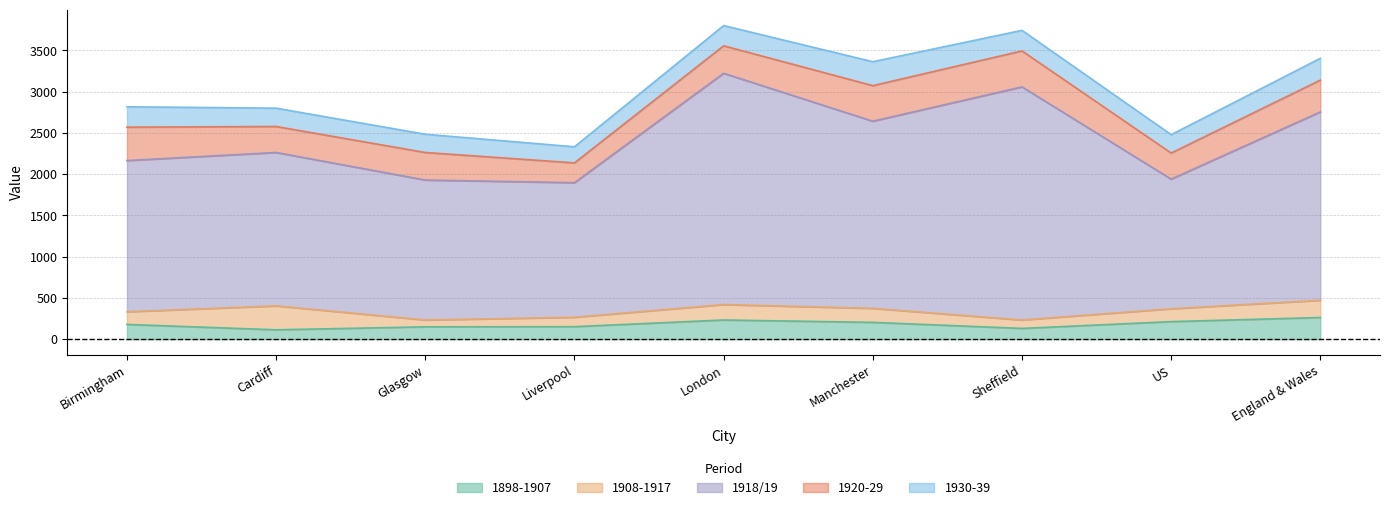

Between Sheffield and England & Wales, which series saw the biggest shift?

1918/19